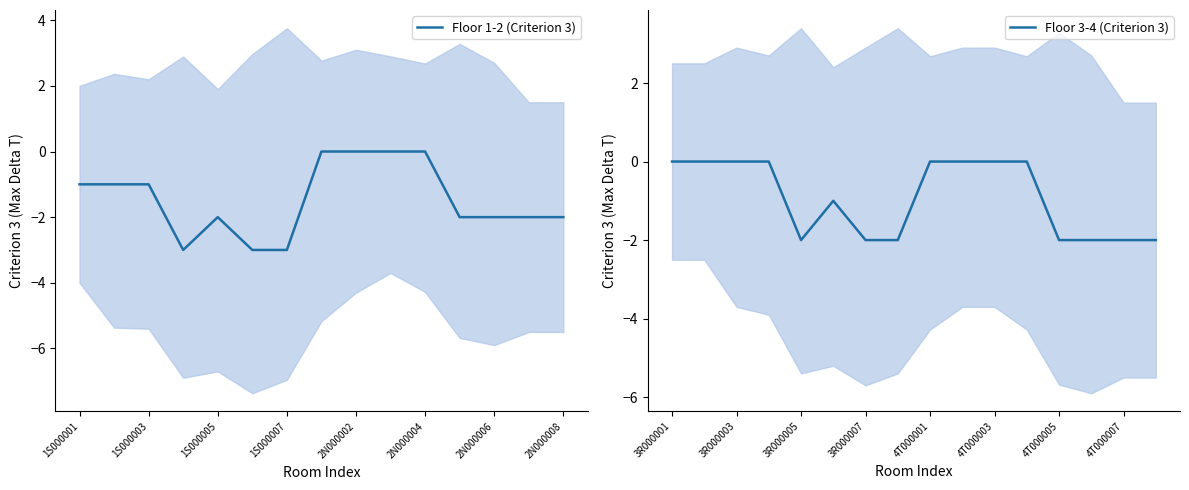

How many values in the Criterion 3 (Max Delta T) series exceed -1?

12